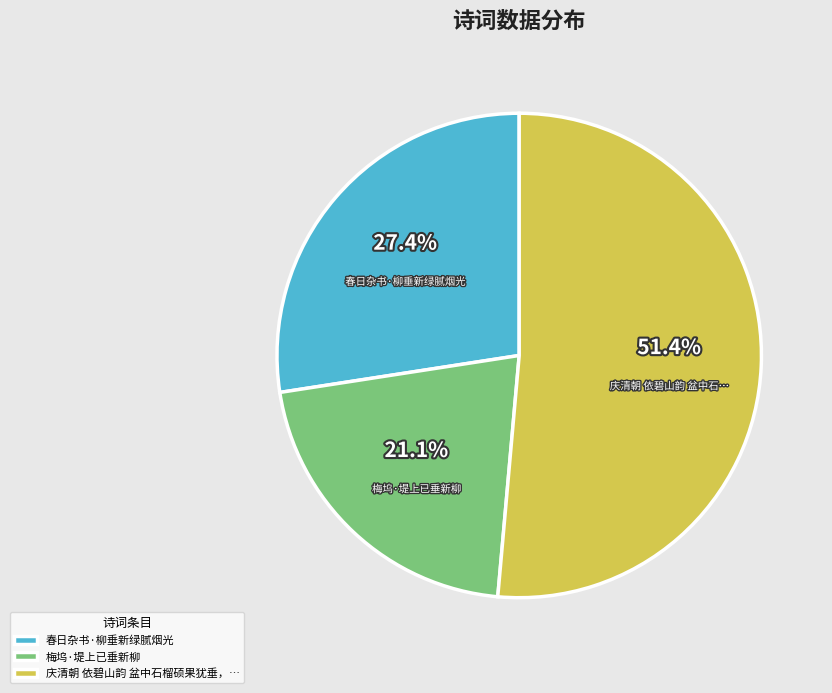

Which has a higher value, 春日杂书·柳垂新绿腻烟光 or 庆清朝 依碧山韵 盆中石榴硕果犹垂，…?

庆清朝 依碧山韵 盆中石榴硕果犹垂，…